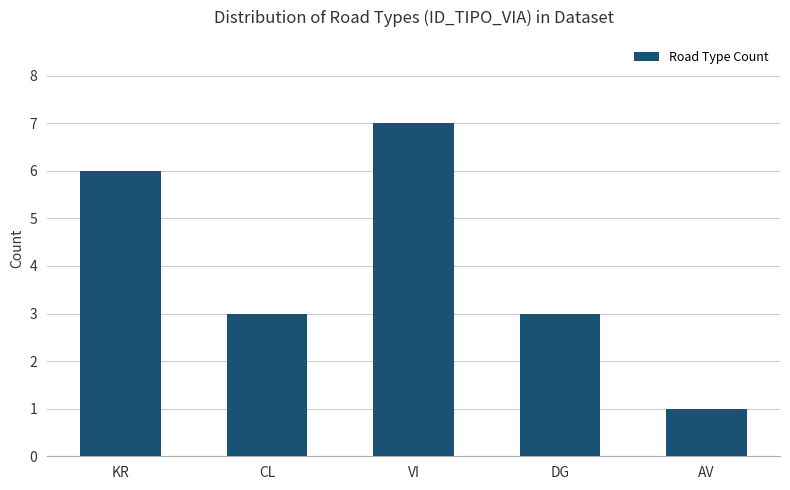

What is the maximum value shown in the chart?

7